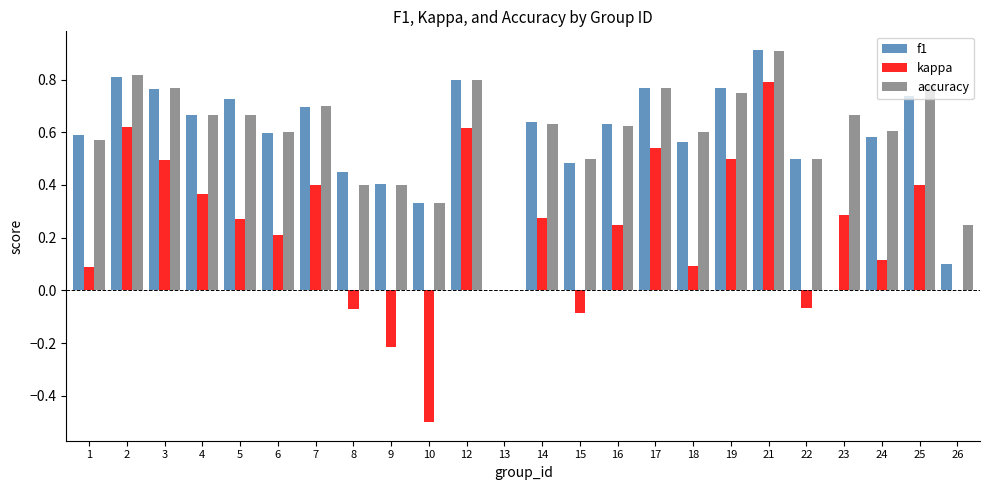

The f1 series shows 0.6 at 1. True or false?

True